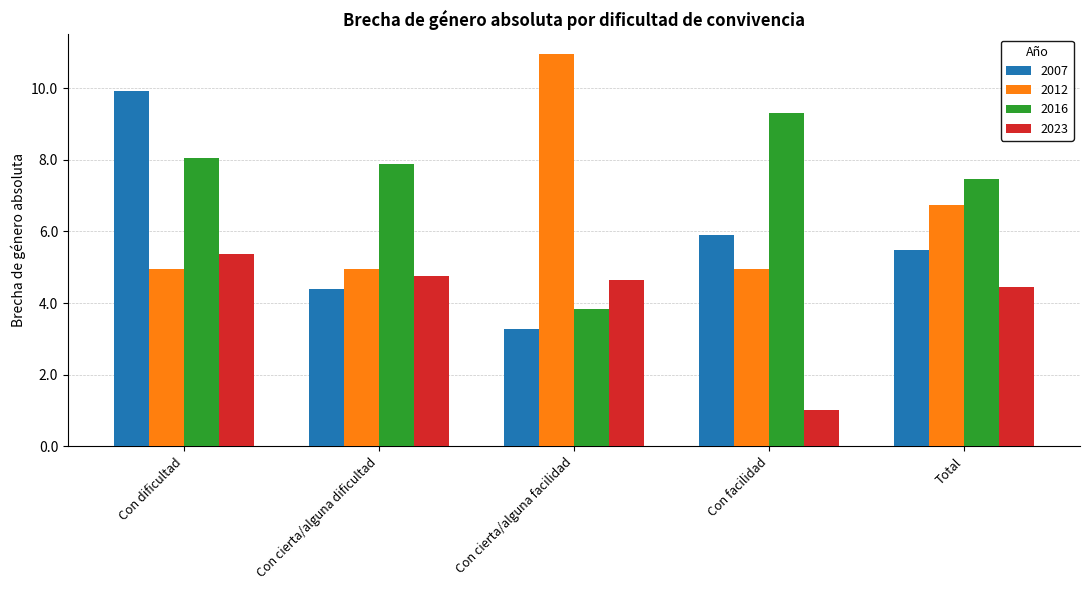

How many data points in 2023 are less than 4?

1